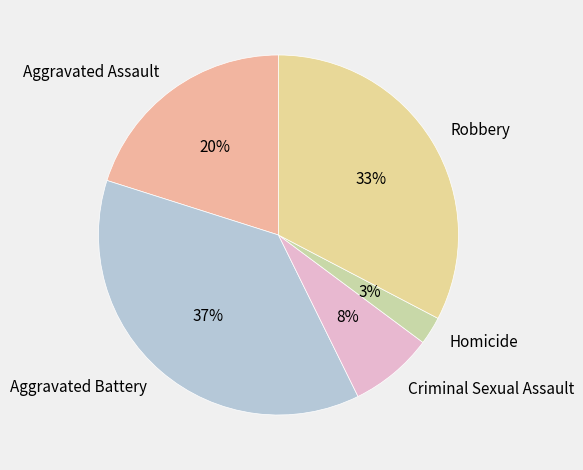

Rank the categories by value from highest to lowest.

Aggravated Battery, Robbery, Aggravated Assault, Criminal Sexual Assault, Homicide